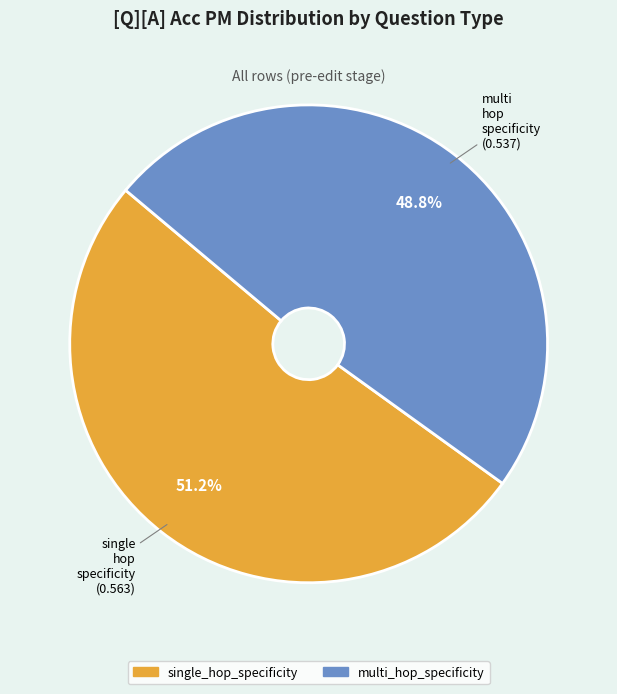

Count the number of slices in the pie.

2